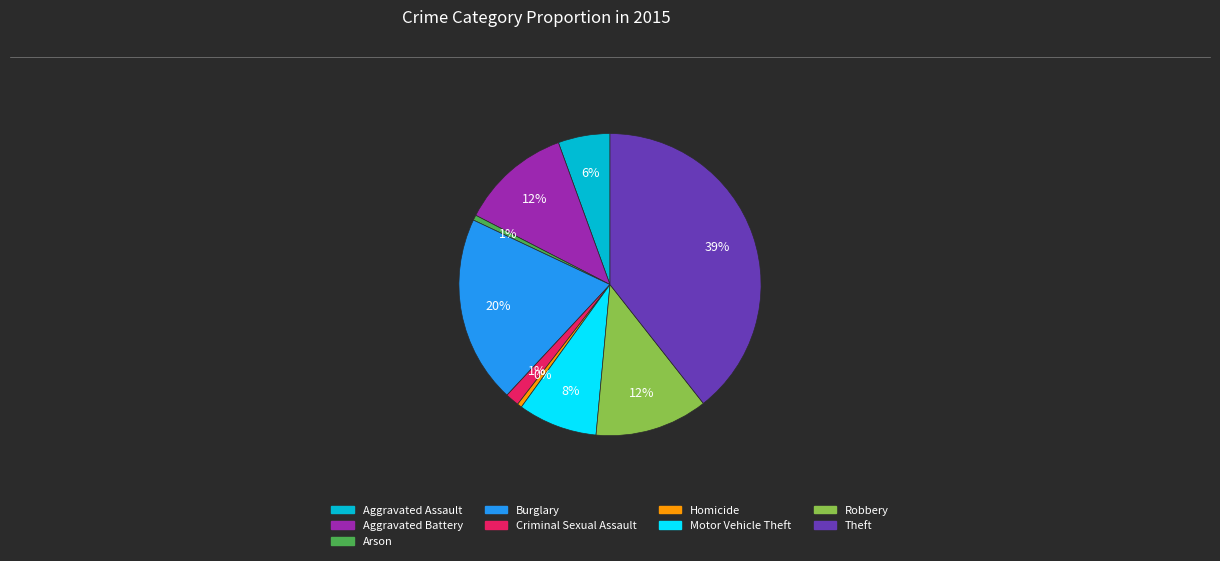

The Criminal Sexual Assault slice represents 1% of the pie. True or false?

True